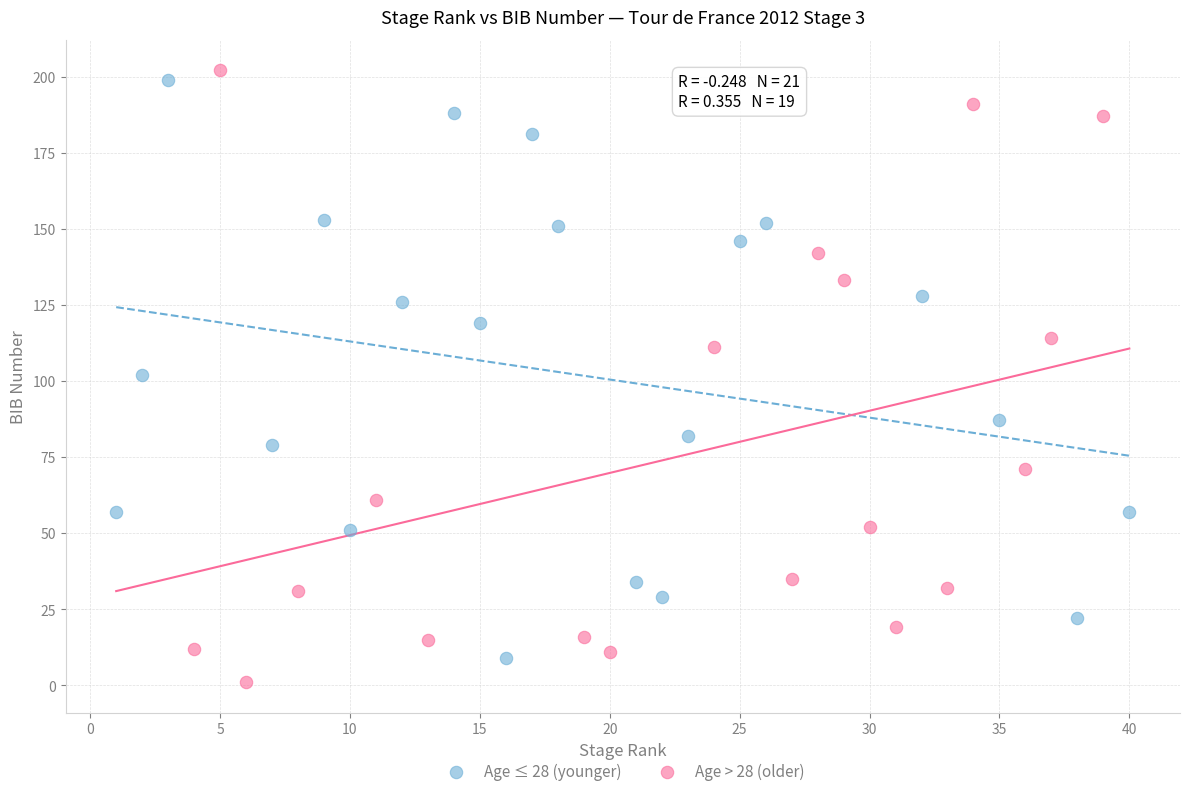

What are all the series names shown in the legend?

Age ≤ 28 (younger), Age > 28 (older)